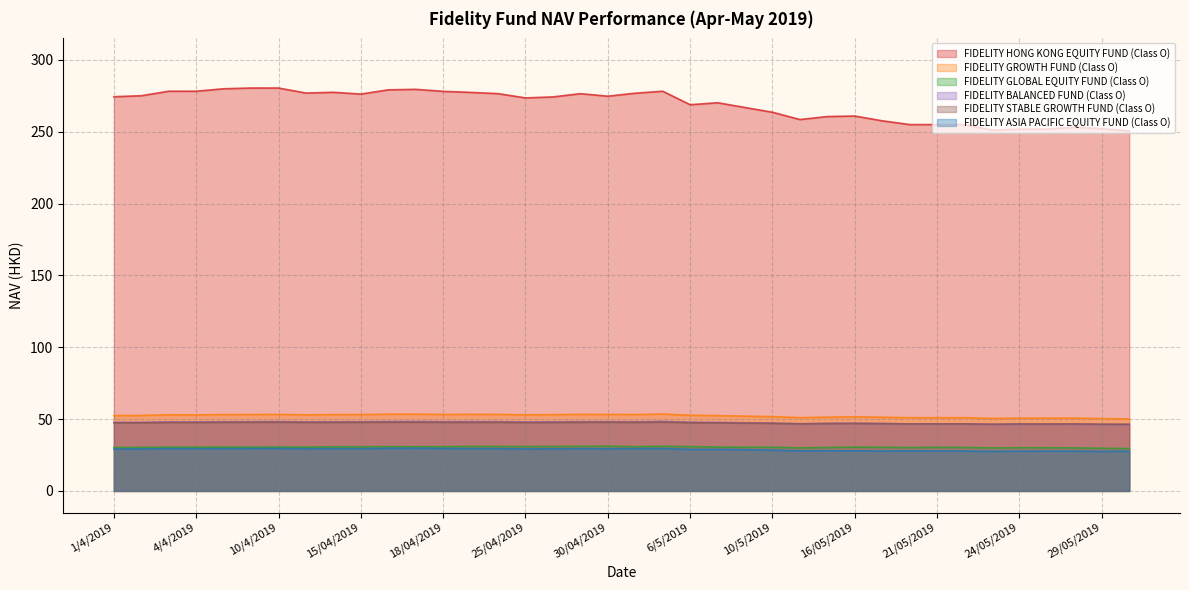

Reading left to right, extract all data points from this chart.

FIDELITY HONG KONG EQUITY FUND (Class O): 1/4/2019=274.4	2/4/2019=275.1	3/4/2019=278.2	4/4/2019=278.2	8/4/2019=279.9	9/4/2019=280.5	10/4/2019=280.5	11/4/2019=277.0	12/4/2019=277.5	15/04/2019=276.2	16/04/2019=279.2	17/04/2019=279.6	18/04/2019=278.1	23/04/2019=277.4	24/04/2019=276.6	25/04/2019=273.6	26/04/2019=274.3	29/04/2019=276.5	30/04/2019=274.8	2/5/2019=276.9	3/5/2019=278.2	6/5/2019=268.8	7/5/2019=270.2	8/5/2019=266.9	10/5/2019=263.6	14/05/2019=258.5	15/05/2019=260.6	16/05/2019=261.0	17/05/2019=257.6	20/05/2019=255.0	21/05/2019=255.0	22/05/2019=255.0	23/05/2019=251.2	24/05/2019=251.9	27/05/2019=251.9	28/05/2019=253.2	29/05/2019=252.2	31/05/2019=250.6
FIDELITY GROWTH FUND (Class O): 1/4/2019=52.5	2/4/2019=52.6	3/4/2019=53.0	4/4/2019=53.0	8/4/2019=53.2	9/4/2019=53.2	10/4/2019=53.3	11/4/2019=53.0	12/4/2019=53.1	15/04/2019=53.2	16/04/2019=53.4	17/04/2019=53.5	18/04/2019=53.3	23/04/2019=53.4	24/04/2019=53.3	25/04/2019=53.0	26/04/2019=53.1	29/04/2019=53.3	30/04/2019=53.3	2/5/2019=53.2	3/5/2019=53.5	6/5/2019=52.7	7/5/2019=52.5	8/5/2019=52.1	10/5/2019=51.7	14/05/2019=51.0	15/05/2019=51.4	16/05/2019=51.6	17/05/2019=51.3	20/05/2019=51.0	21/05/2019=51.0	22/05/2019=51.0	23/05/2019=50.5	24/05/2019=50.7	27/05/2019=50.7	28/05/2019=50.7	29/05/2019=50.4	31/05/2019=50.2
FIDELITY GLOBAL EQUITY FUND (Class O): 1/4/2019=30.3	2/4/2019=30.3	3/4/2019=30.5	4/4/2019=30.4	8/4/2019=30.6	9/4/2019=30.5	10/4/2019=30.6	11/4/2019=30.6	12/4/2019=30.7	15/04/2019=30.8	16/04/2019=30.8	17/04/2019=30.8	18/04/2019=30.8	23/04/2019=31.0	24/04/2019=31.0	25/04/2019=30.9	26/04/2019=31.0	29/04/2019=31.0	30/04/2019=31.1	2/5/2019=30.8	3/5/2019=31.1	6/5/2019=30.9	7/5/2019=30.5	8/5/2019=30.4	10/5/2019=30.4	14/05/2019=30.0	15/05/2019=30.2	16/05/2019=30.6	17/05/2019=30.4	20/05/2019=30.2	21/05/2019=30.4	22/05/2019=30.3	23/05/2019=29.9	24/05/2019=30.1	27/05/2019=30.1	28/05/2019=30.0	29/05/2019=29.7	31/05/2019=29.5
FIDELITY BALANCED FUND (Class O): 1/4/2019=47.8	2/4/2019=47.8	3/4/2019=48.1	4/4/2019=48.1	8/4/2019=48.2	9/4/2019=48.3	10/4/2019=48.4	11/4/2019=48.1	12/4/2019=48.2	15/04/2019=48.2	16/04/2019=48.4	17/04/2019=48.4	18/04/2019=48.3	23/04/2019=48.3	24/04/2019=48.3	25/04/2019=48.1	26/04/2019=48.2	29/04/2019=48.3	30/04/2019=48.3	2/5/2019=48.2	3/5/2019=48.5	6/5/2019=47.9	7/5/2019=47.7	8/5/2019=47.5	10/5/2019=47.2	14/05/2019=46.7	15/05/2019=47.0	16/05/2019=47.1	17/05/2019=46.9	20/05/2019=46.7	21/05/2019=46.7	22/05/2019=46.7	23/05/2019=46.3	24/05/2019=46.5	27/05/2019=46.5	28/05/2019=46.5	29/05/2019=46.3	31/05/2019=46.2
FIDELITY STABLE GROWTH FUND (Class O): 1/4/2019=47.4	2/4/2019=47.5	3/4/2019=47.7	4/4/2019=47.6	8/4/2019=47.8	9/4/2019=47.8	10/4/2019=47.9	11/4/2019=47.7	12/4/2019=47.8	15/04/2019=47.8	16/04/2019=47.9	17/04/2019=47.9	18/04/2019=47.8	23/04/2019=47.8	24/04/2019=47.8	25/04/2019=47.6	26/04/2019=47.7	29/04/2019=47.8	30/04/2019=47.8	2/5/2019=47.7	3/5/2019=47.9	6/5/2019=47.5	7/5/2019=47.4	8/5/2019=47.2	10/5/2019=47.1	14/05/2019=46.7	15/05/2019=47.0	16/05/2019=47.0	17/05/2019=46.9	20/05/2019=46.7	21/05/2019=46.7	22/05/2019=46.7	23/05/2019=46.5	24/05/2019=46.6	27/05/2019=46.6	28/05/2019=46.7	29/05/2019=46.5	31/05/2019=46.5
FIDELITY ASIA PACIFIC EQUITY FUND (Class O): 1/4/2019=29.2	2/4/2019=29.2	3/4/2019=29.5	4/4/2019=29.4	8/4/2019=29.4	9/4/2019=29.6	10/4/2019=29.6	11/4/2019=29.4	12/4/2019=29.5	15/04/2019=29.5	16/04/2019=29.7	17/04/2019=29.7	18/04/2019=29.6	23/04/2019=29.5	24/04/2019=29.5	25/04/2019=29.3	26/04/2019=29.3	29/04/2019=29.5	30/04/2019=29.4	2/5/2019=29.5	3/5/2019=29.6	6/5/2019=28.9	7/5/2019=29.0	8/5/2019=28.7	10/5/2019=28.4	14/05/2019=27.9	15/05/2019=28.0	16/05/2019=27.9	17/05/2019=27.8	20/05/2019=27.9	21/05/2019=27.9	22/05/2019=27.8	23/05/2019=27.6	24/05/2019=27.7	27/05/2019=27.7	28/05/2019=27.8	29/05/2019=27.5	31/05/2019=27.7